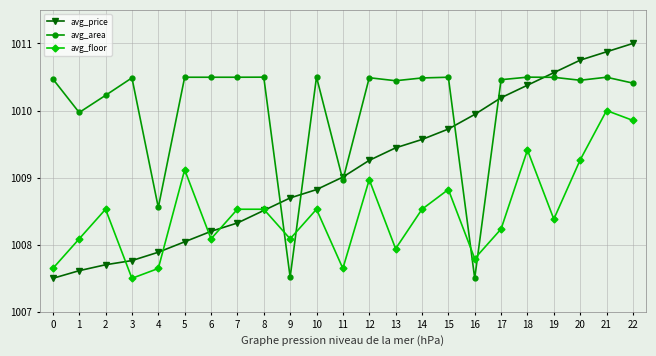

At which label does avg_floor reach its peak?

21